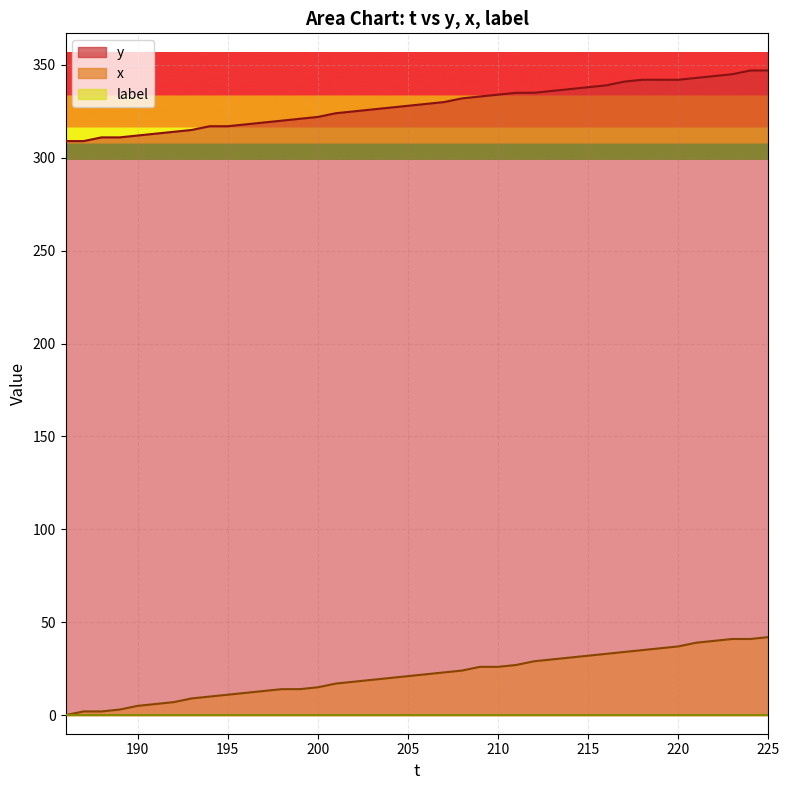

Which series has the largest range (max minus min)?

x